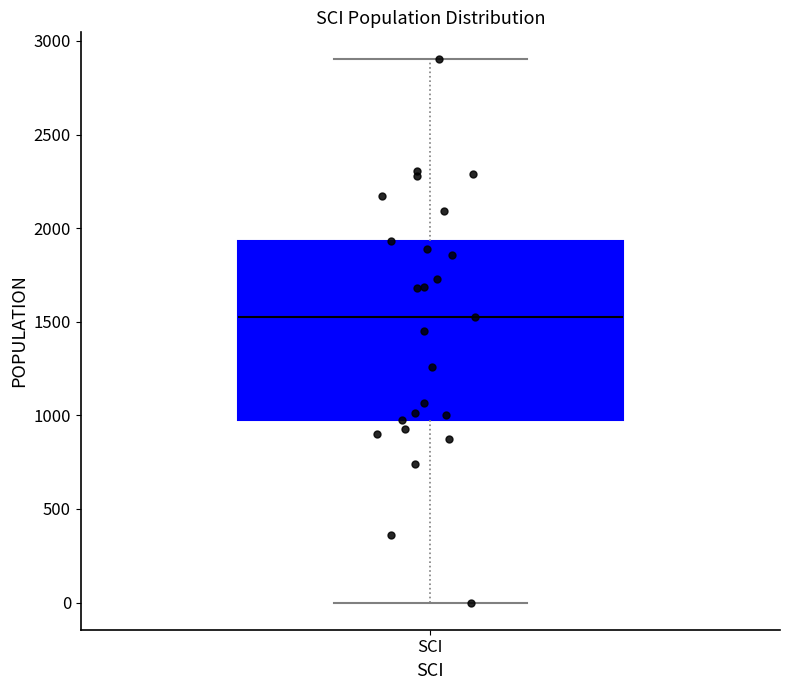

Read this box plot against the y-axis: the position of the median line, the range covered by the box, and the ends of both whiskers. The values are not printed on the chart, so give them approximately, as read against the axis.

median 1500, box 1000 to 1950, whiskers 0 to 2900